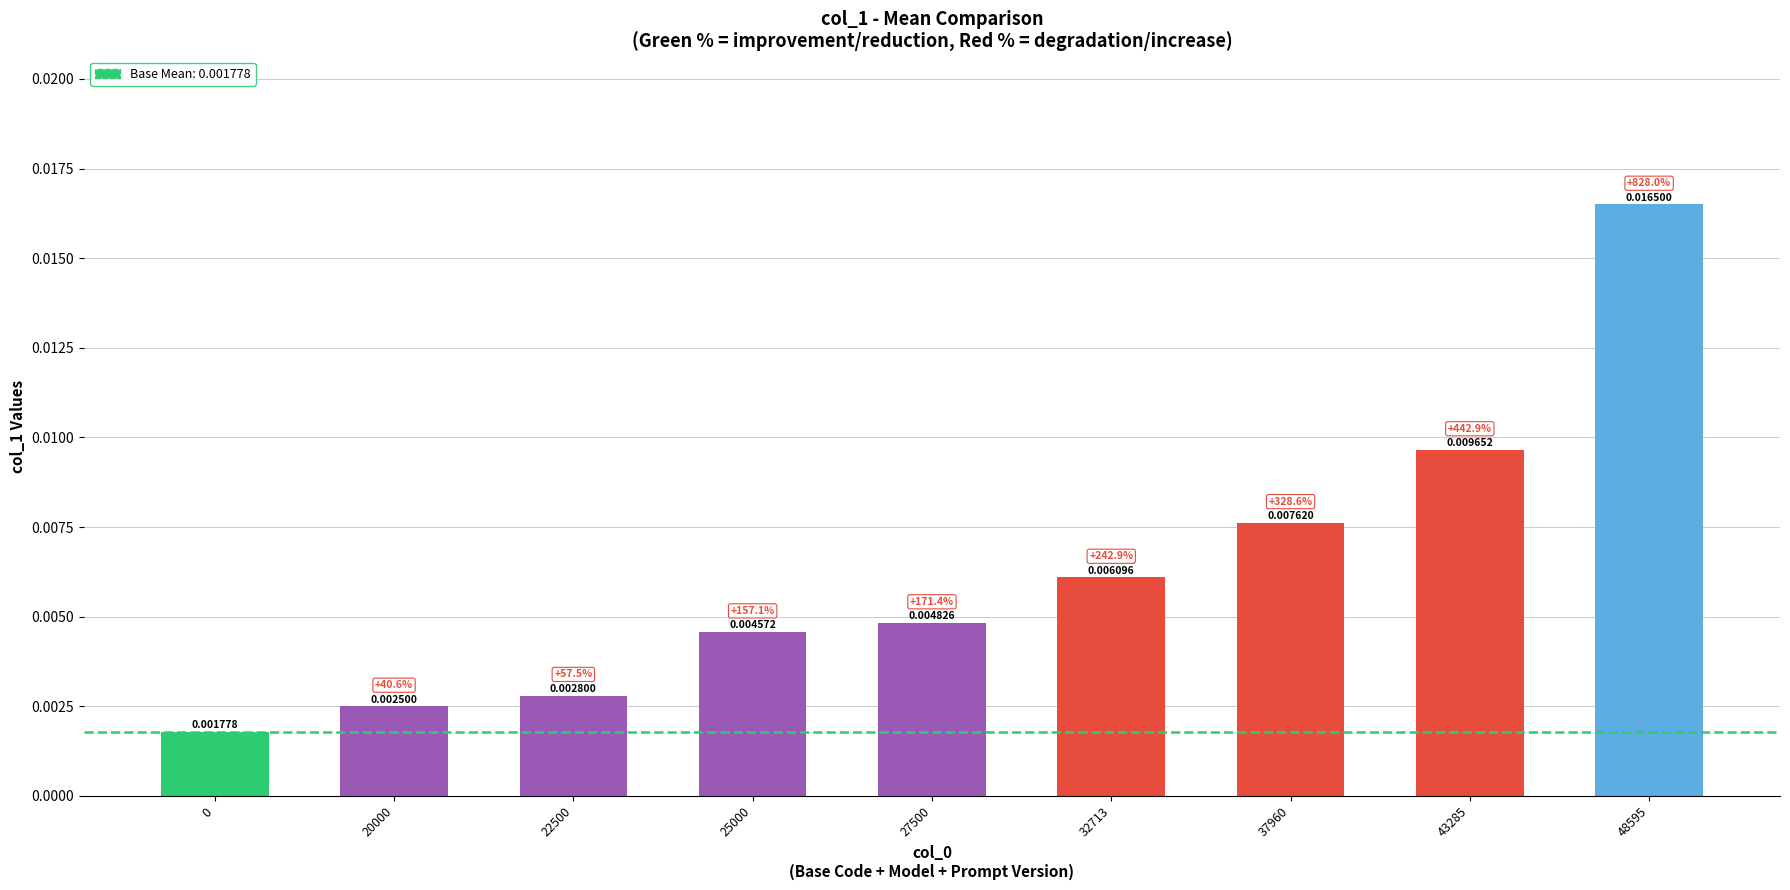

Between 32713 and 0, which is larger?

32713